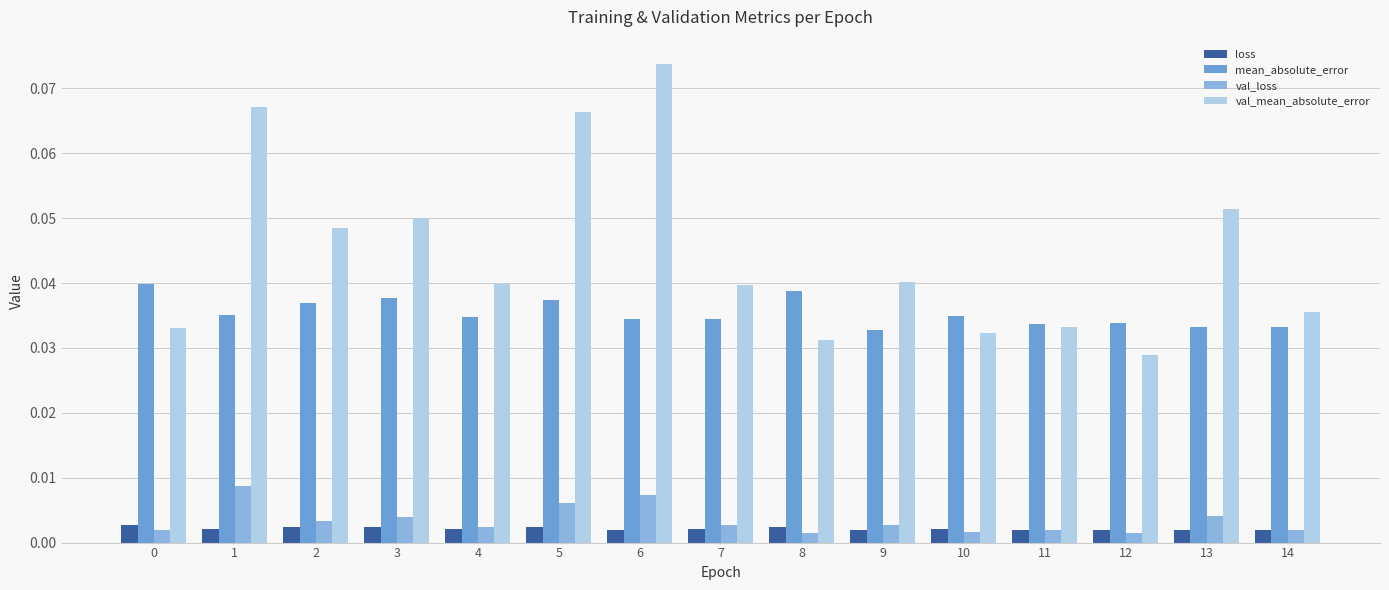

How many groups of bars are there?

15